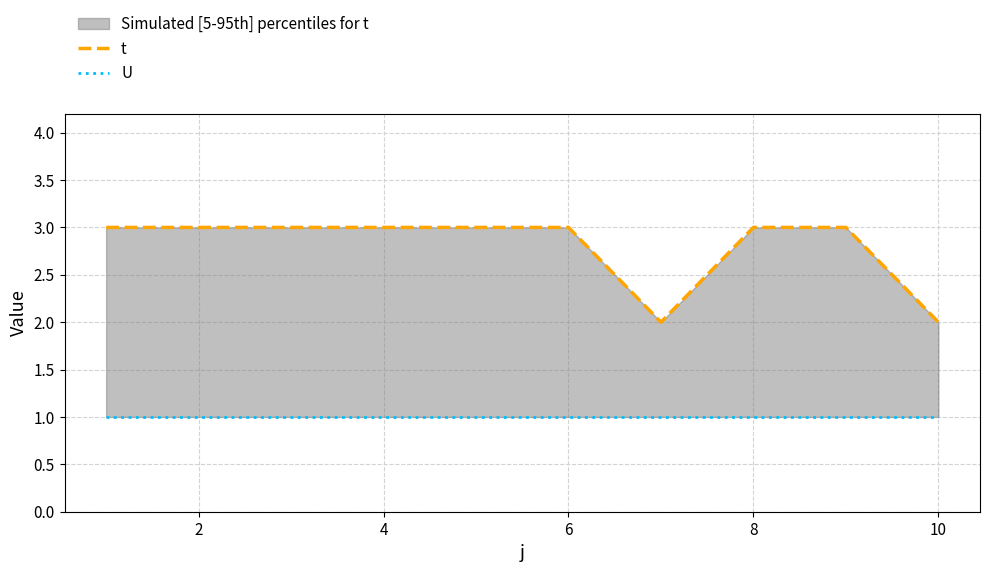

What are all the series names shown in the legend?

t, U